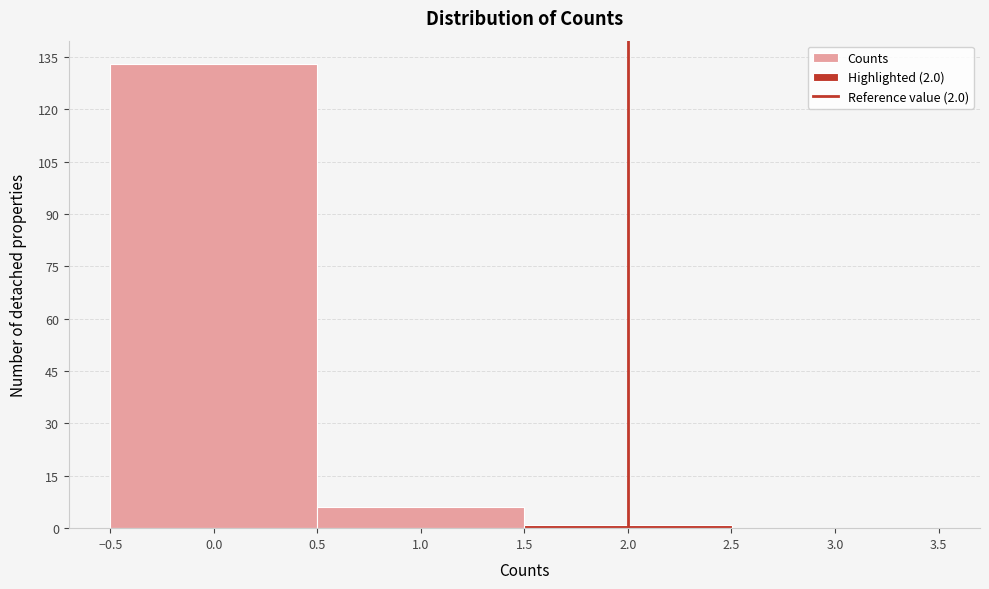

How tall is the bar that spans -0.5 to 0.5 on the x-axis? The values are not printed on the chart, so give them approximately, as read against the axis.

134